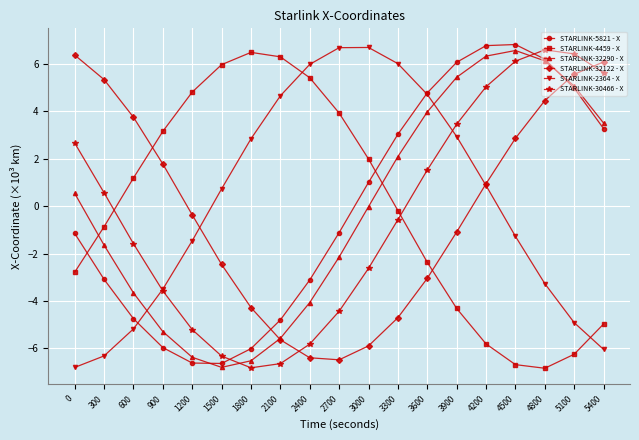

Count the number of data series in this chart.

6